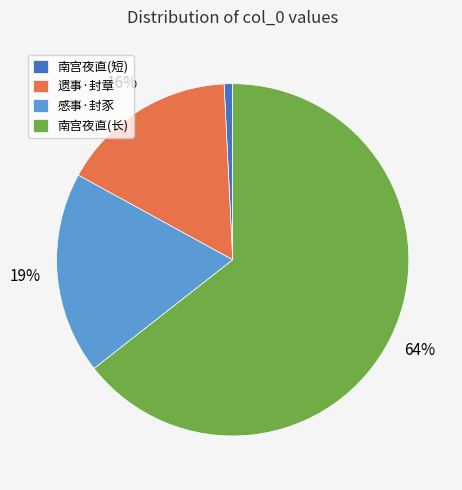

How many segments does this pie chart have?

4